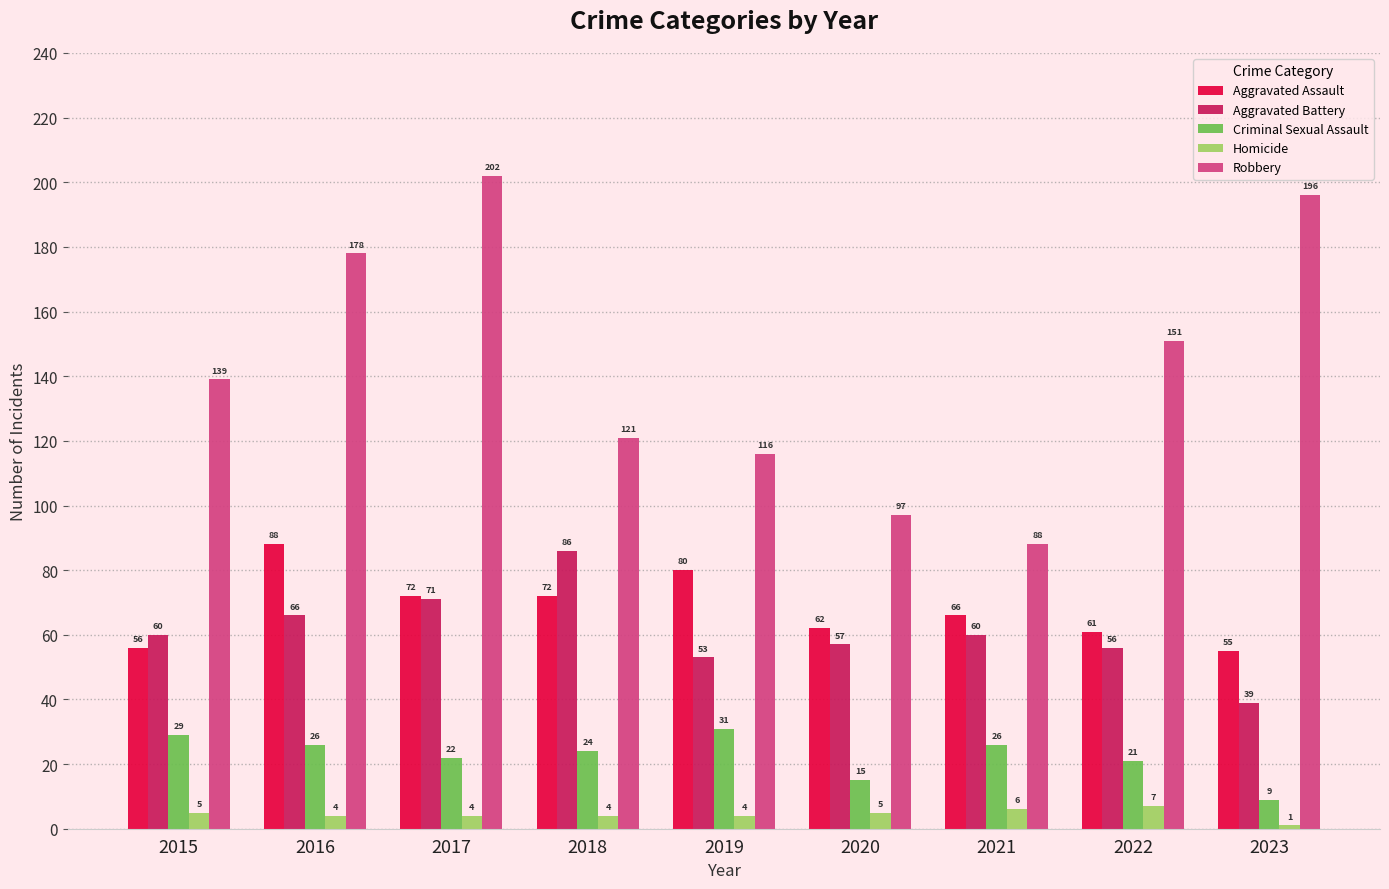

What is the difference between the maximum and minimum values in the Robbery series?

114